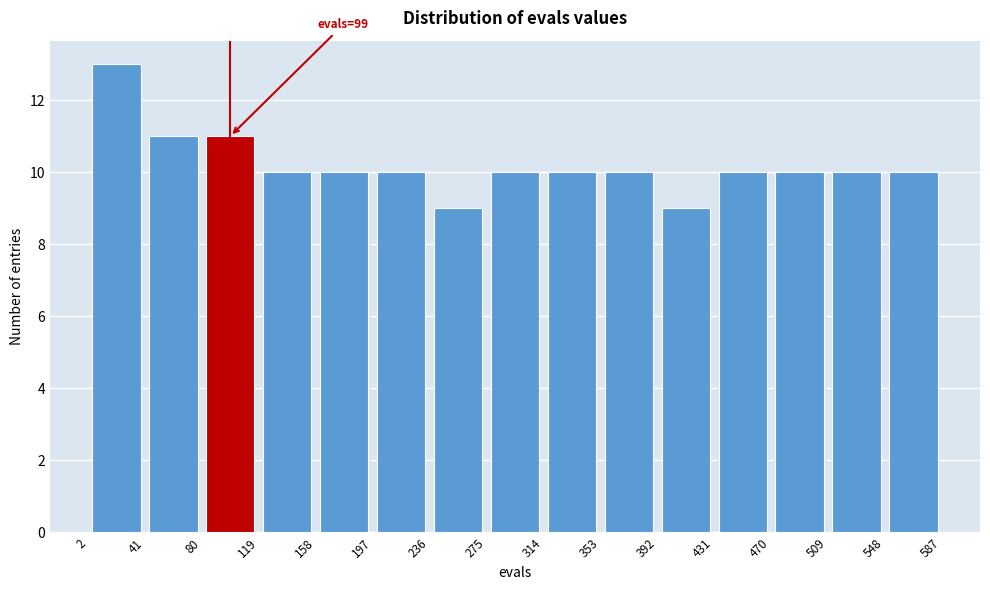

Over which range of the x-axis is the bar tallest?

2 to 41